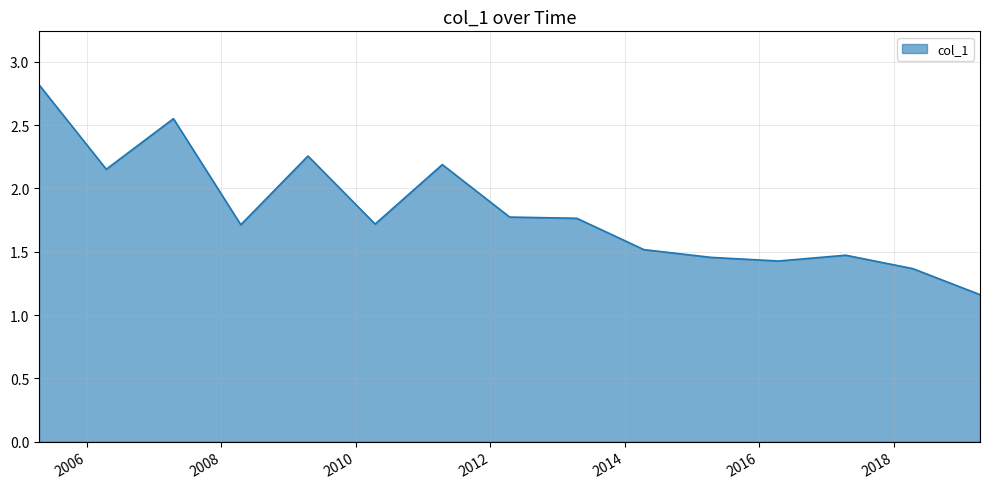

What is the maximum value shown in the chart?

2.8